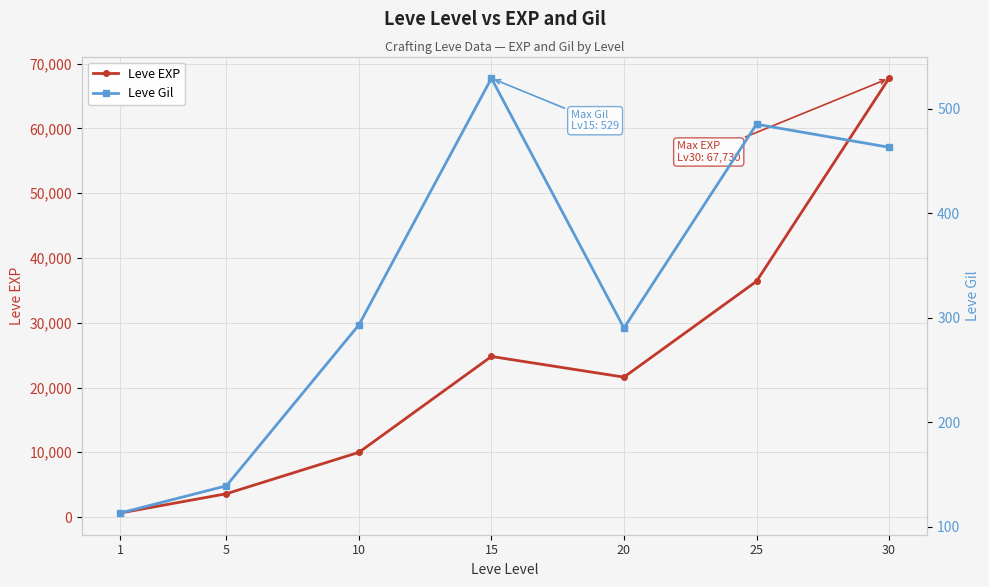

Between 5 and 10, which series saw the biggest shift?

Leve EXP